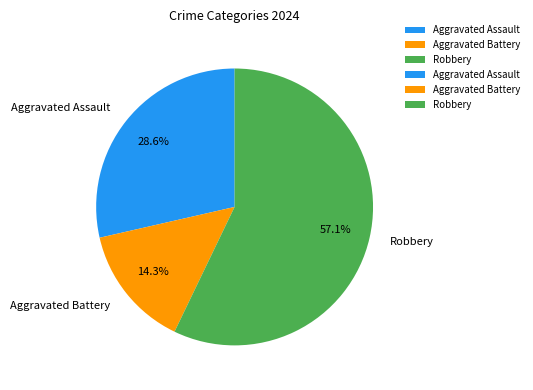

What percentage is the Aggravated Battery slice, to the nearest percent?

14%